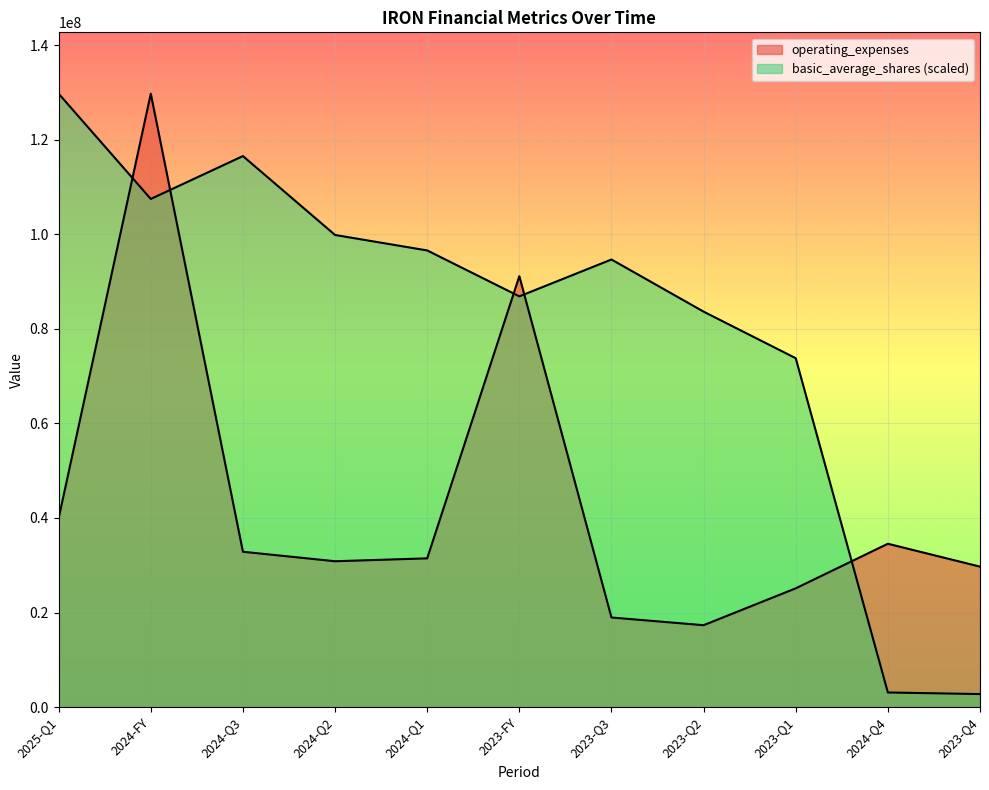

What is the sum of all operating_expenses values?

481636000.0